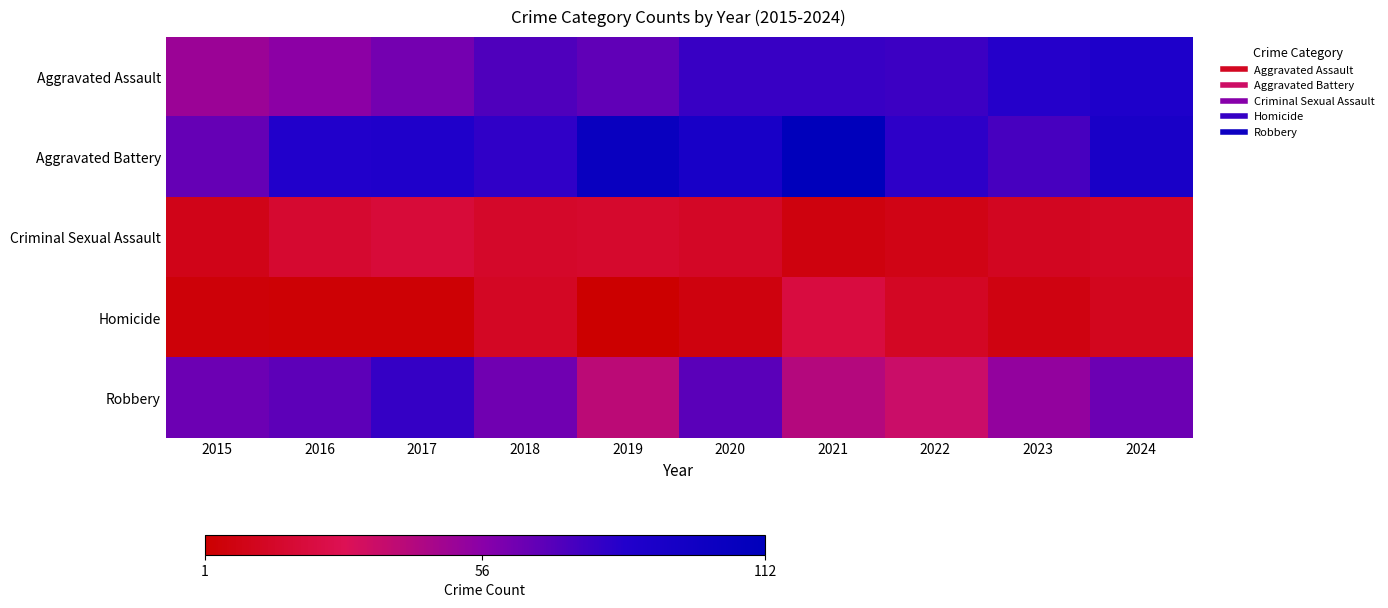

What is the total value across all series at 2015?

193